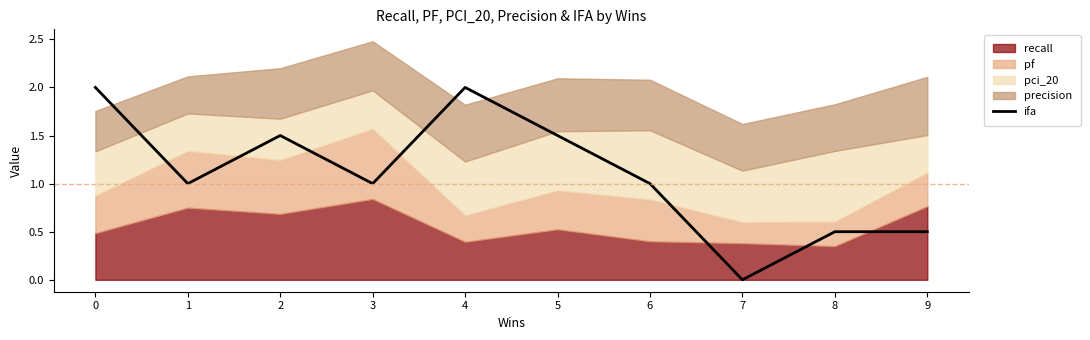

At which label does ifa reach its minimum?

7